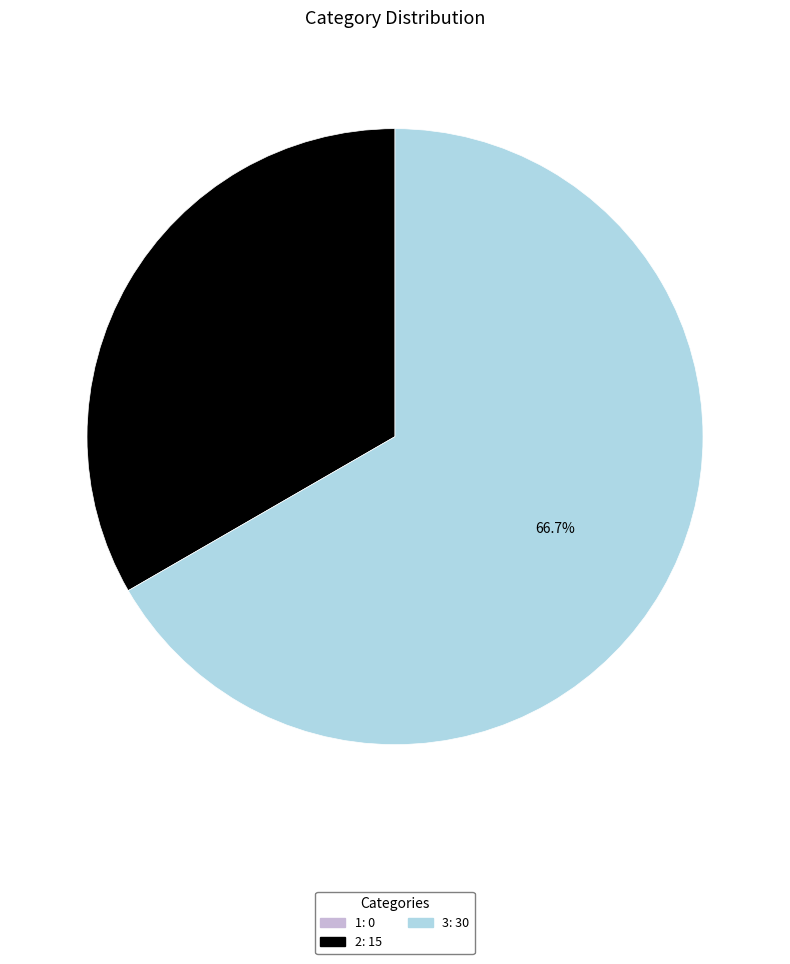

Do 3 and 2 together represent more than half of the pie?

Yes